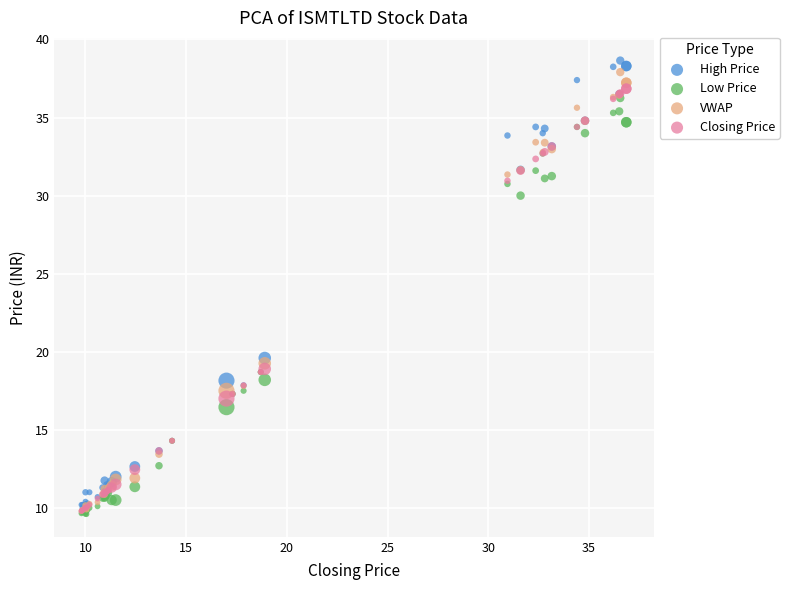

What are all the series names shown in the legend?

High Price, Low Price, VWAP, Closing Price